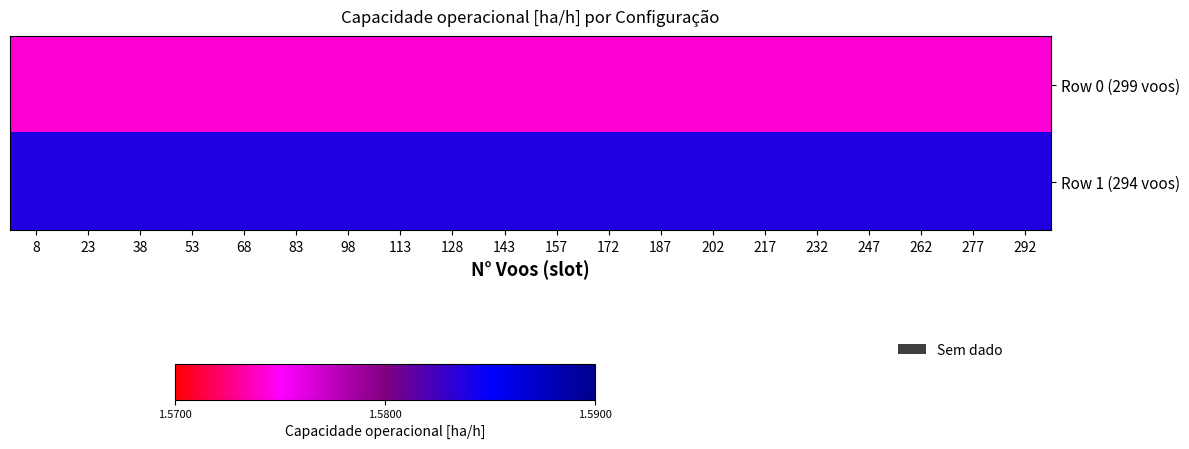

What is the smallest value displayed?

1.6